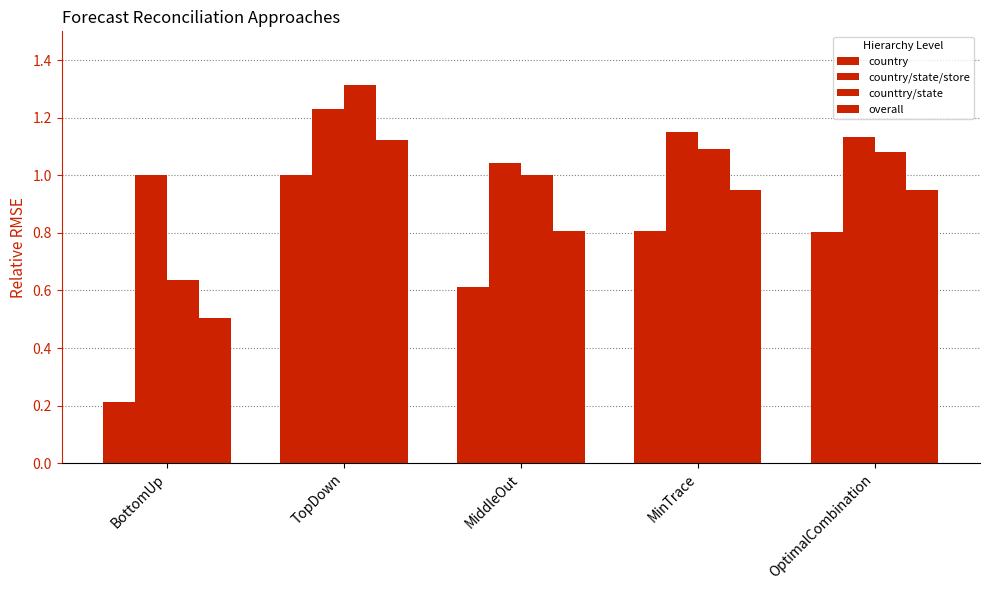

Are the bars grouped side by side (vs. stacked)?

Yes